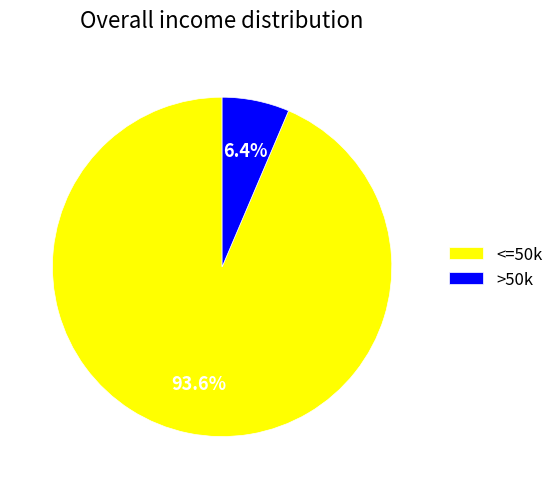

Rank the categories by value from highest to lowest.

<=50k, >50k